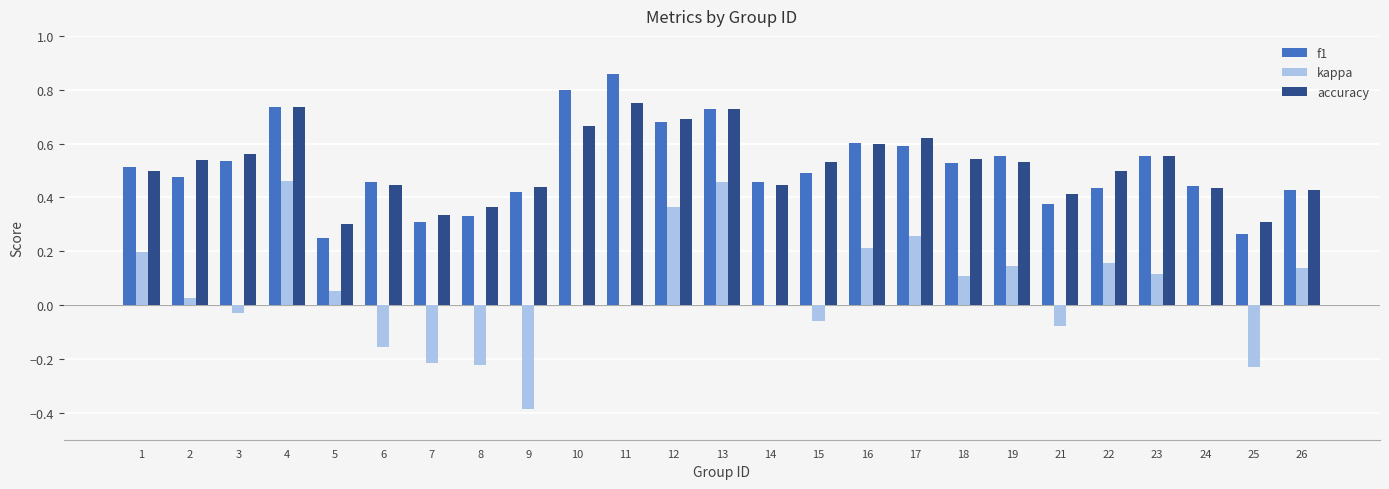

The value of accuracy at 11 is 0.8. True or false?

True